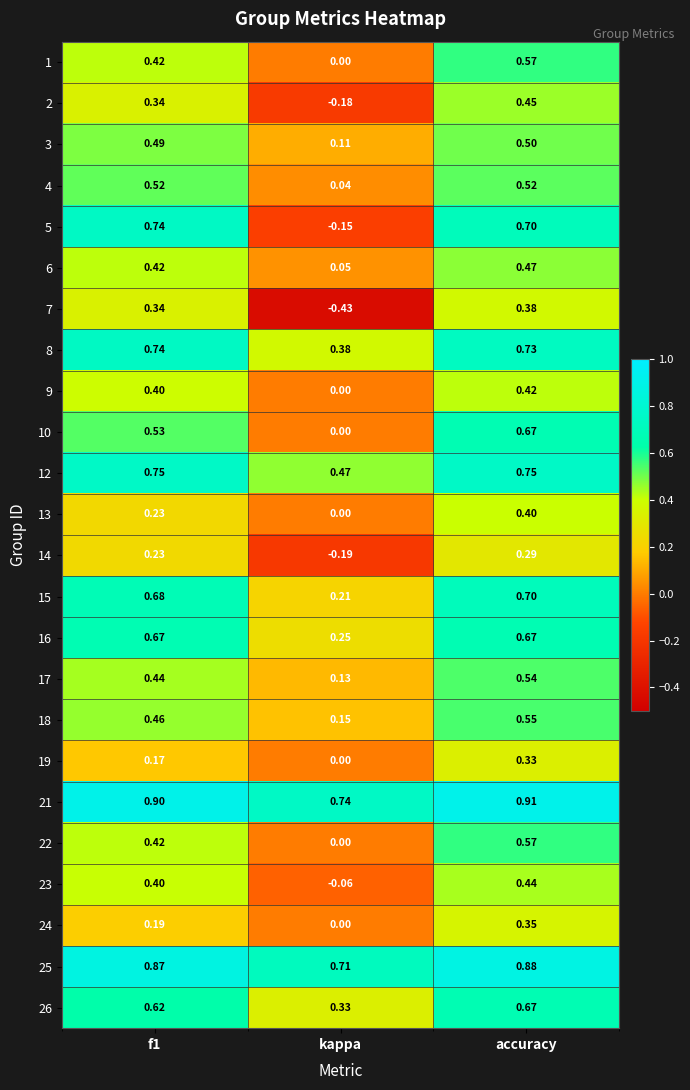

Which series has the largest total across all categories?

21